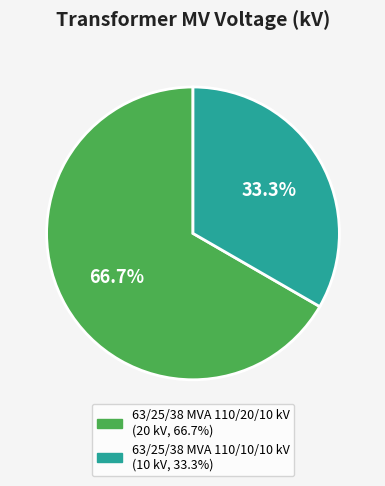

To the nearest percent, what is the difference between the 63/25/38 MVA 110/10/10 kV and 63/25/38 MVA 110/20/10 kV slice percentages?

33%